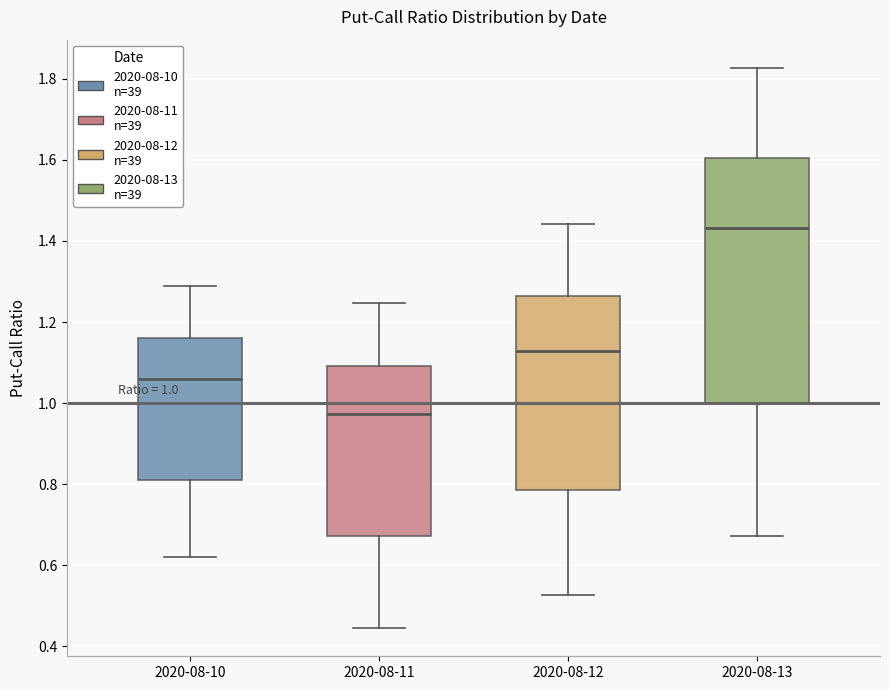

Which box is the tallest, from its lower edge to its upper edge?

2020-08-13